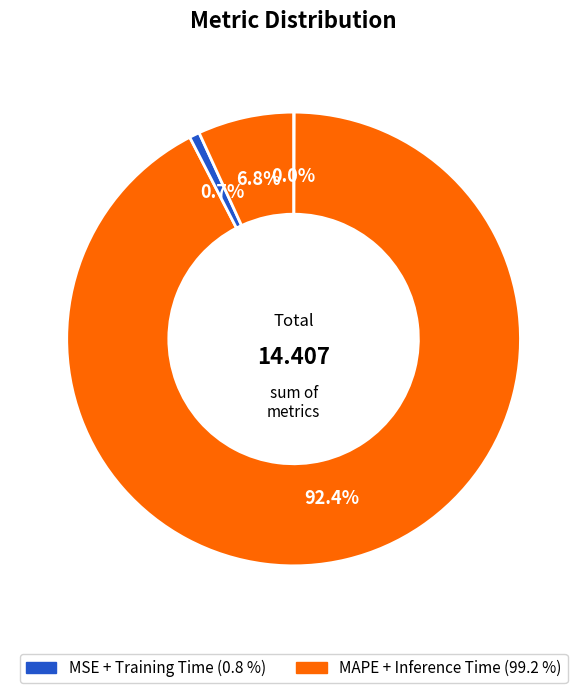

Count the number of slices in the pie.

4